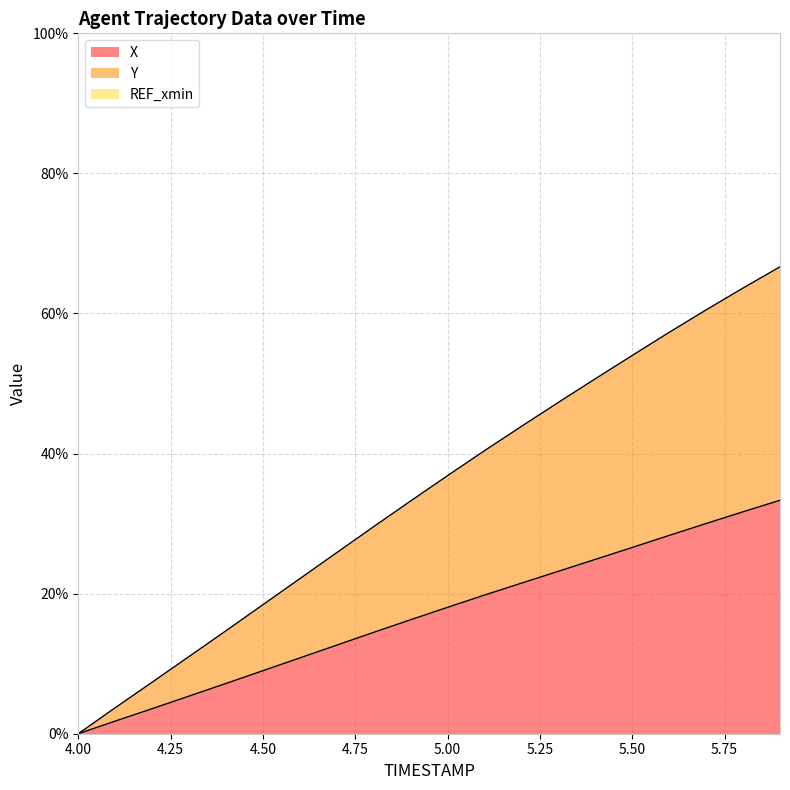

True or false: Y has more than 0 interior local peaks.

False